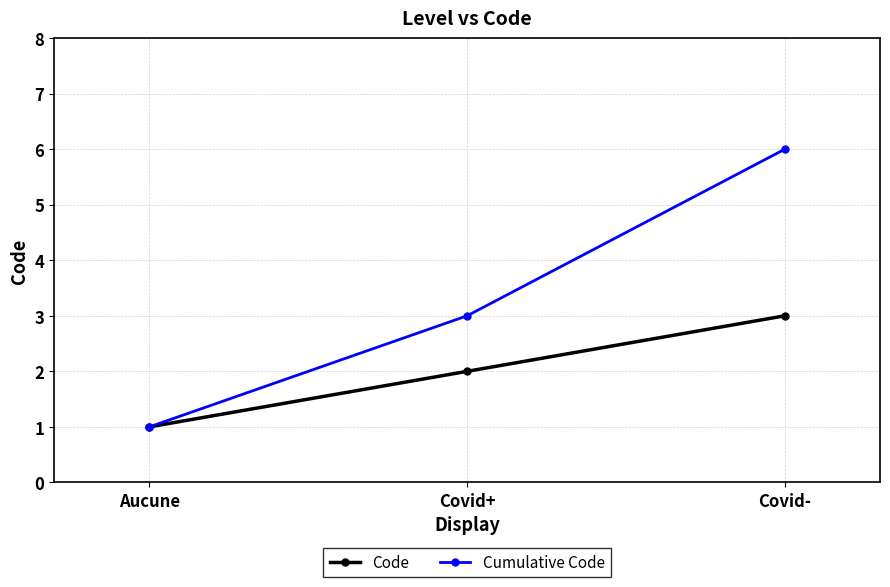

Which category has the lowest value across all series?

Aucune